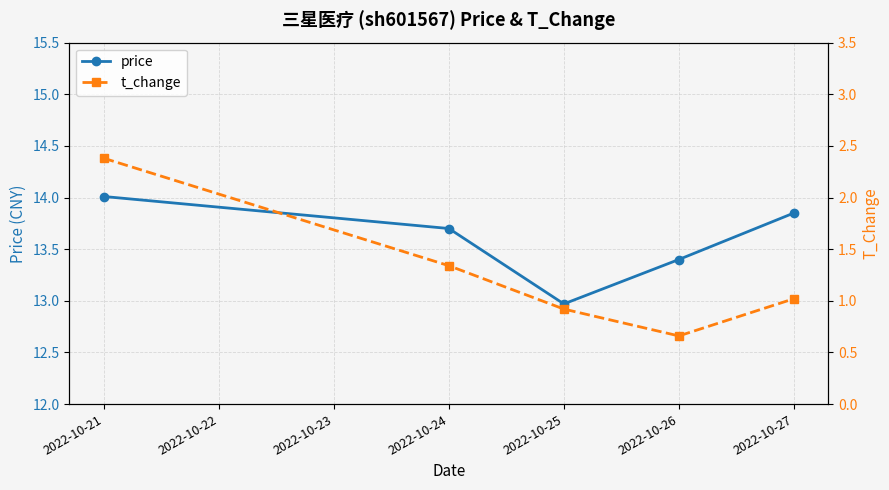

True or false: price has a value of 7.2 at 2022-10-25.

False